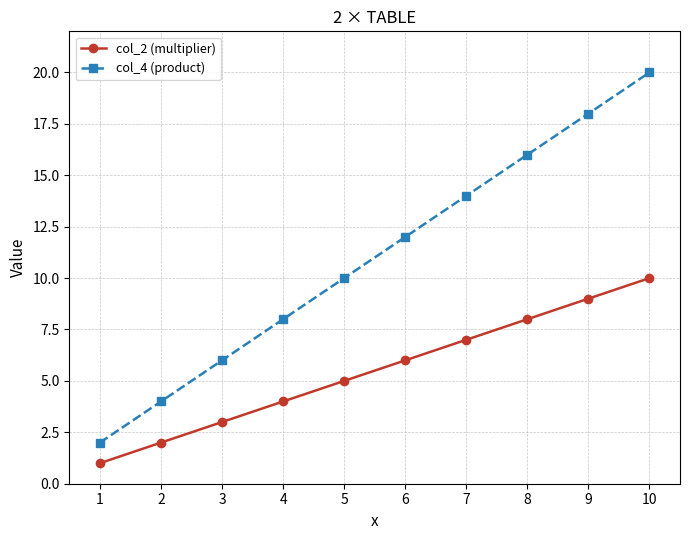

Is this an area chart (filled region under the line)?

No